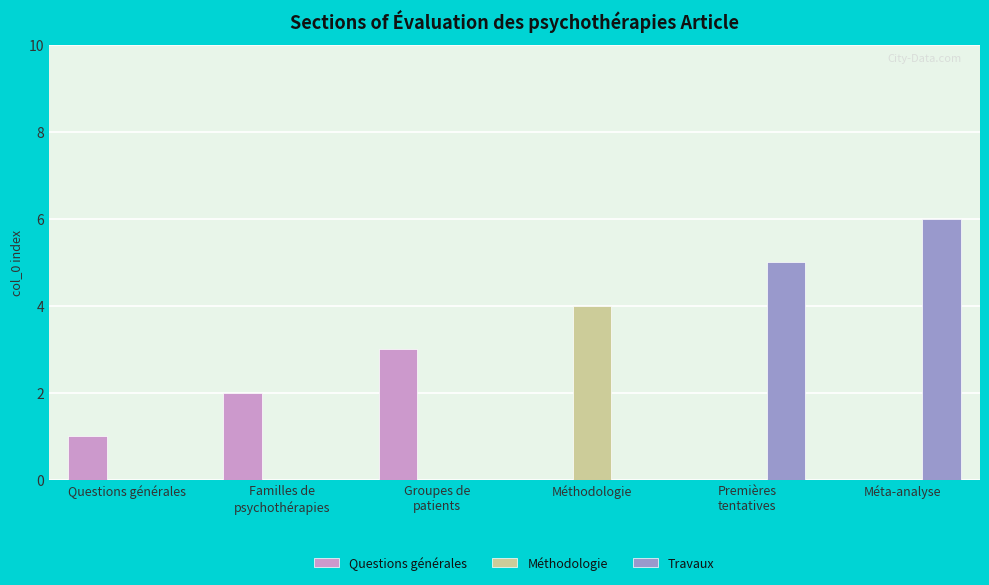

Between Questions générales and Groupes de
patients, which series saw the biggest shift?

Questions générales